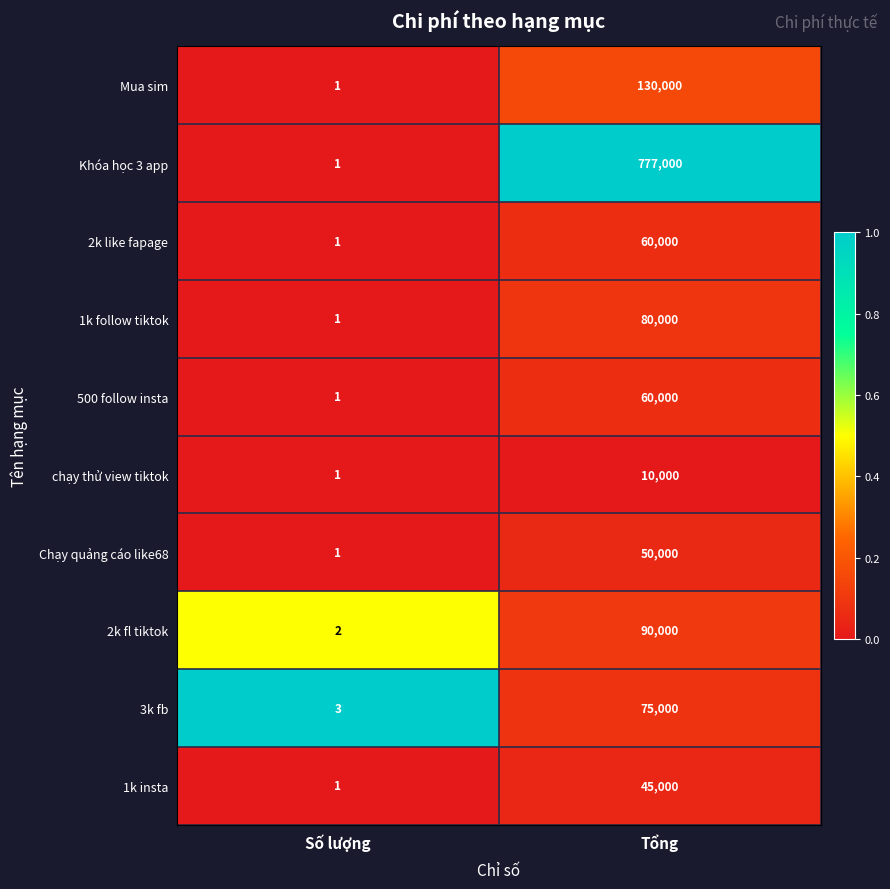

Rank the categories by Mua sim value from highest to lowest.

Tổng, Số lượng